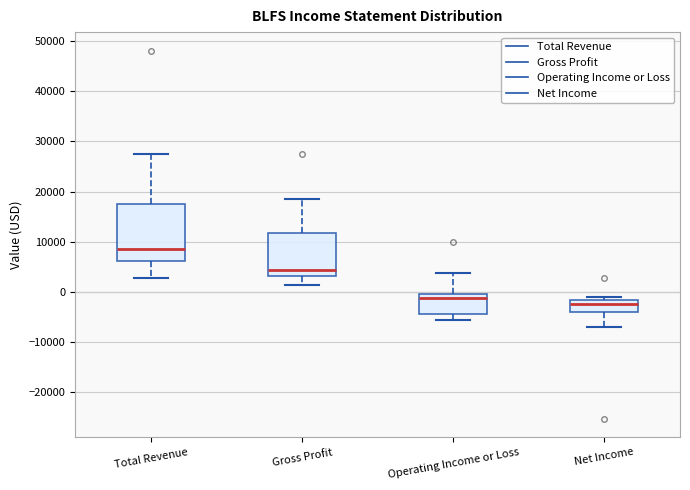

Reading left to right, transcribe this box plot: for each box, give where its median line is, the range the box spans, and where its two whiskers end, as read against the y-axis. The values are not printed on the chart, so give them approximately, as read against the axis.

Total Revenue: median 9000, box 6000 to 18000, whiskers 3000 to 27000
Gross Profit: median 4000, box 3000 to 12000, whiskers 1000 to 19000
Operating Income or Loss: median -1000, box -4000 to 0, whiskers -6000 to 4000
Net Income: median -2000 (just below the box's upper edge), box -4000 to -2000, whiskers -7000 to -1000